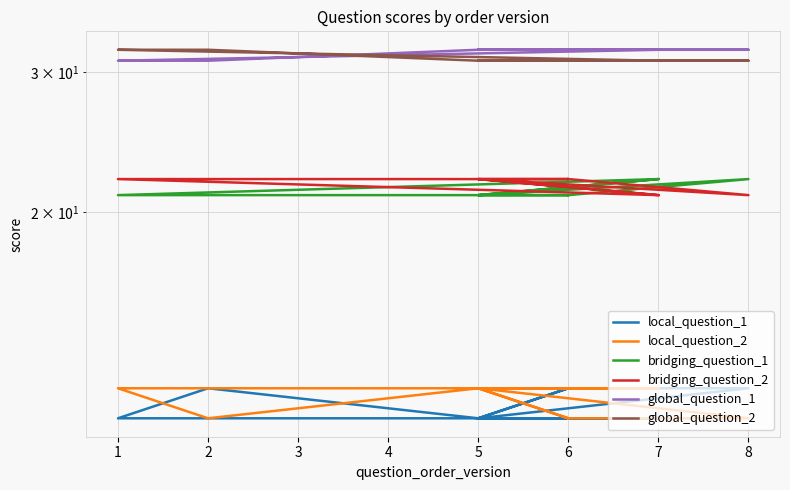

What is the difference between the second highest and minimum values in the bridging_question_2 series?

1